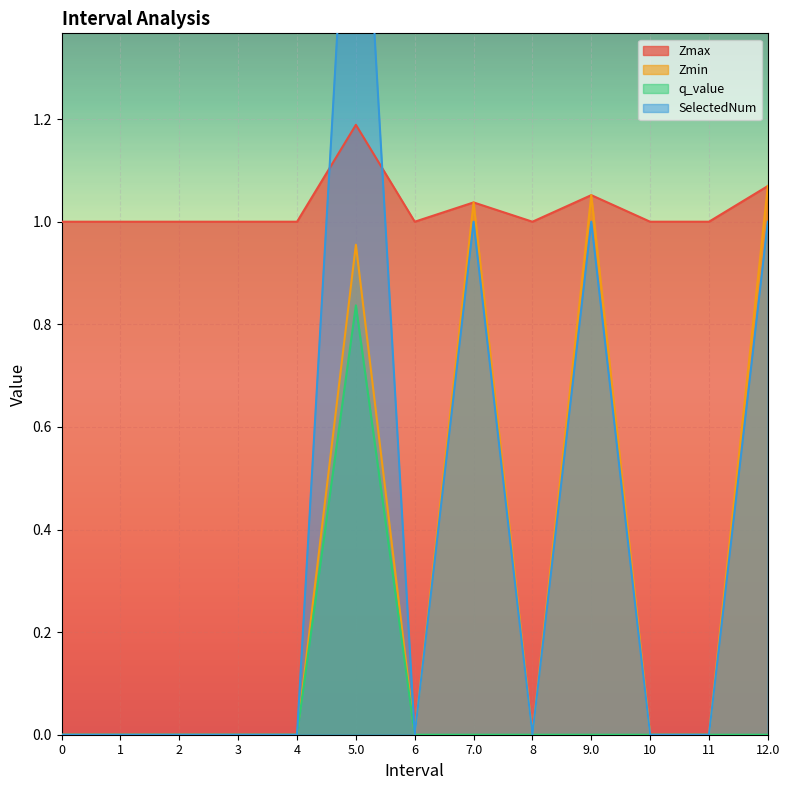

Where is the first local maximum for Zmax?

5.0